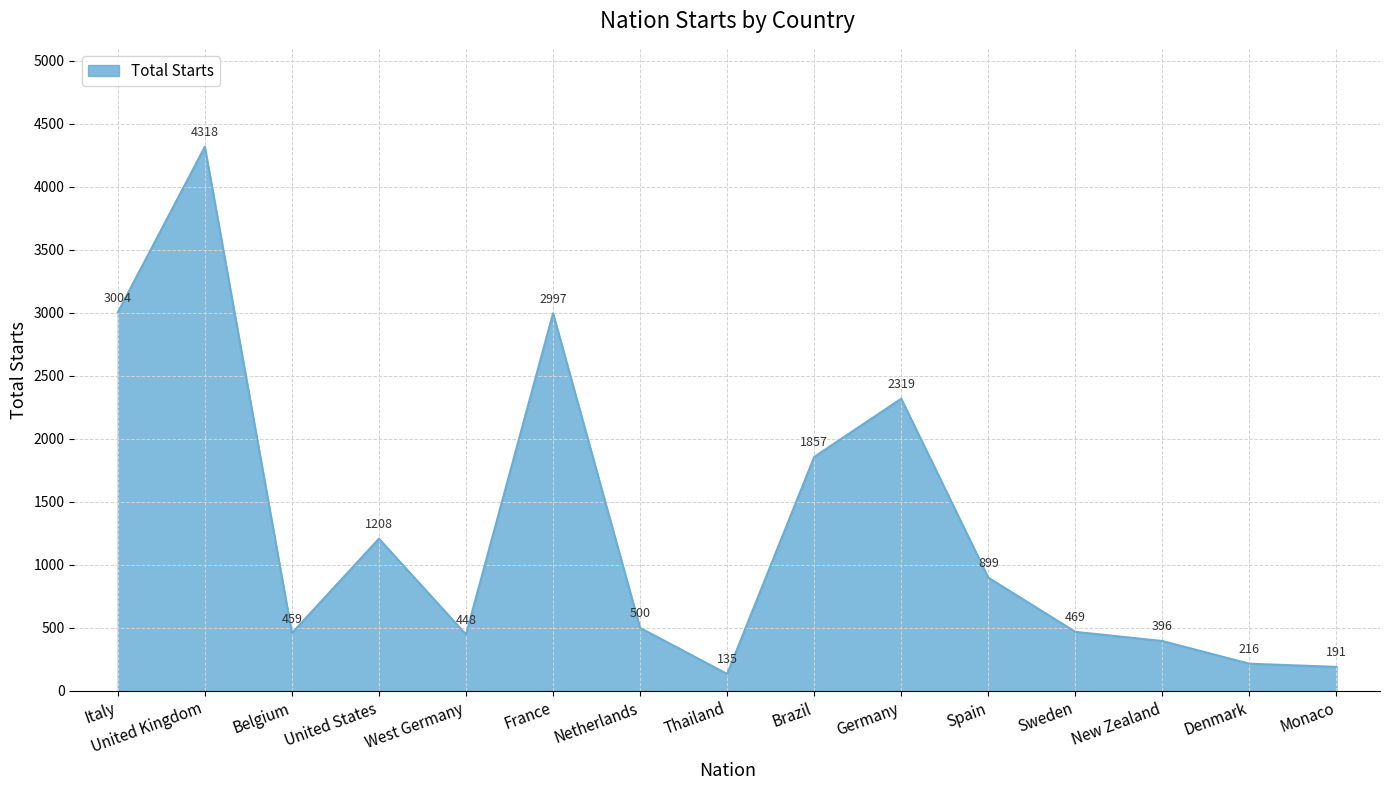

Does the chart display data point markers on the line(s)?

No